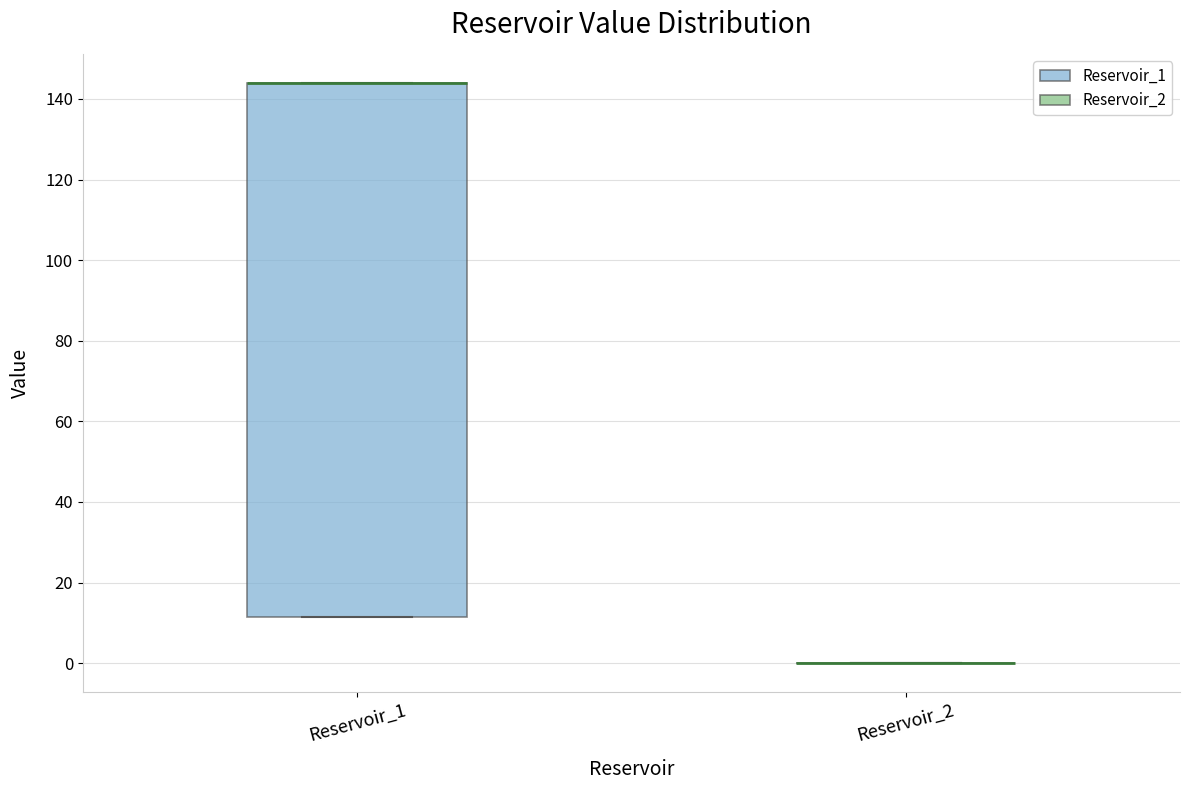

Which box is the tallest, from its lower edge to its upper edge?

Reservoir_1